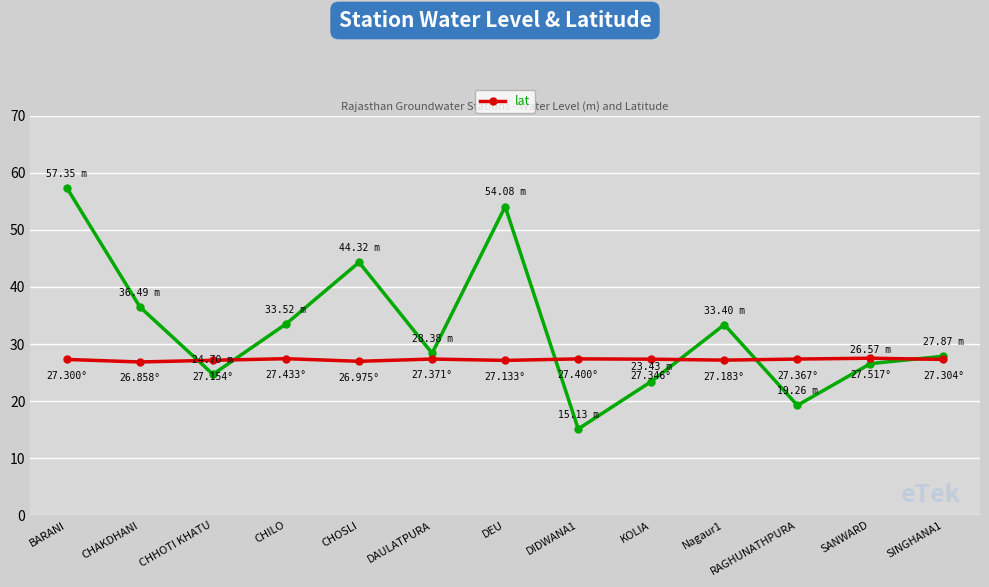

What is the difference between the highest and lowest values at DEU?

26.9